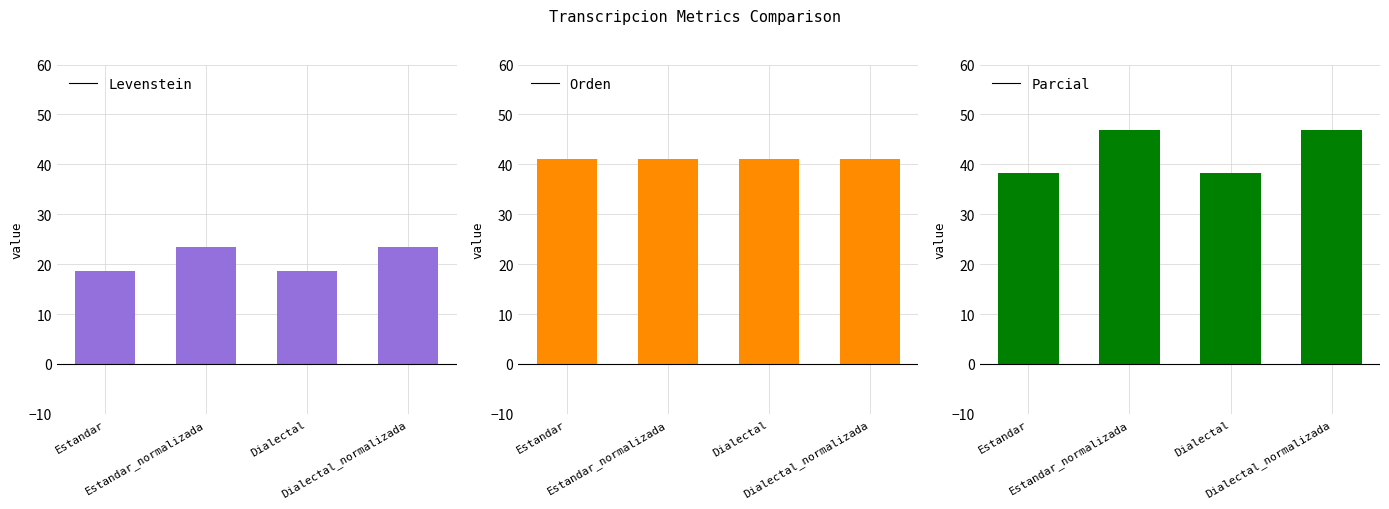

What position from the left is Estandar?

1